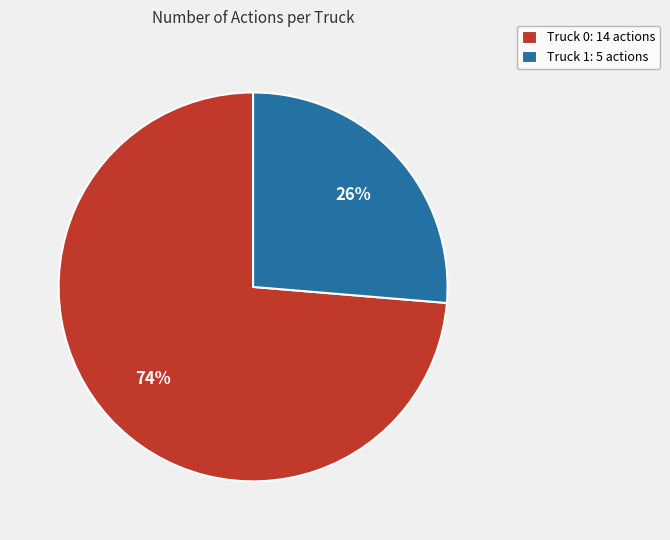

Between Truck 0: 14 actions and Truck 1: 5 actions, which is larger?

Truck 0: 14 actions